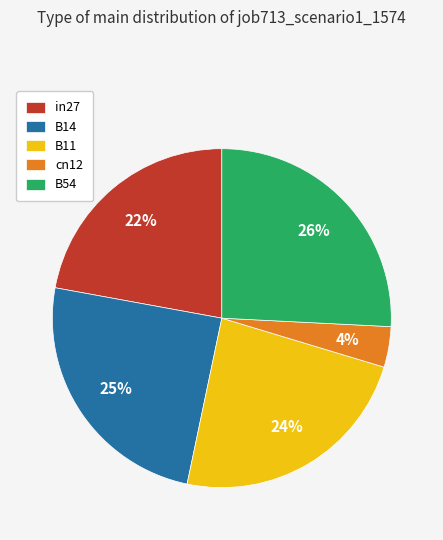

How many segments does this pie chart have?

5